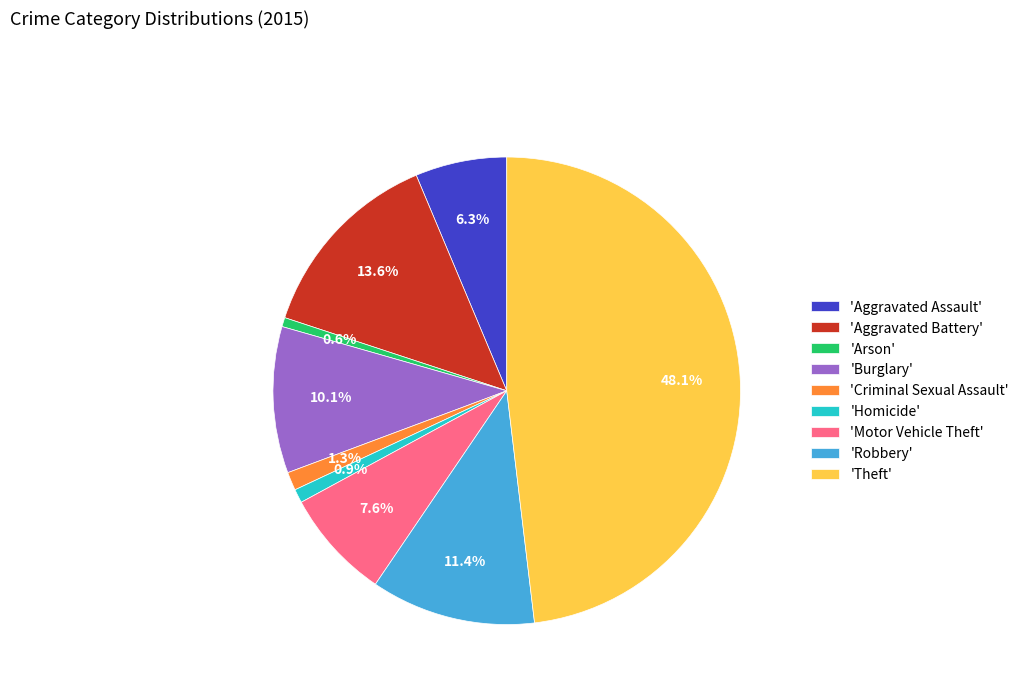

Count the number of slices in the pie.

9